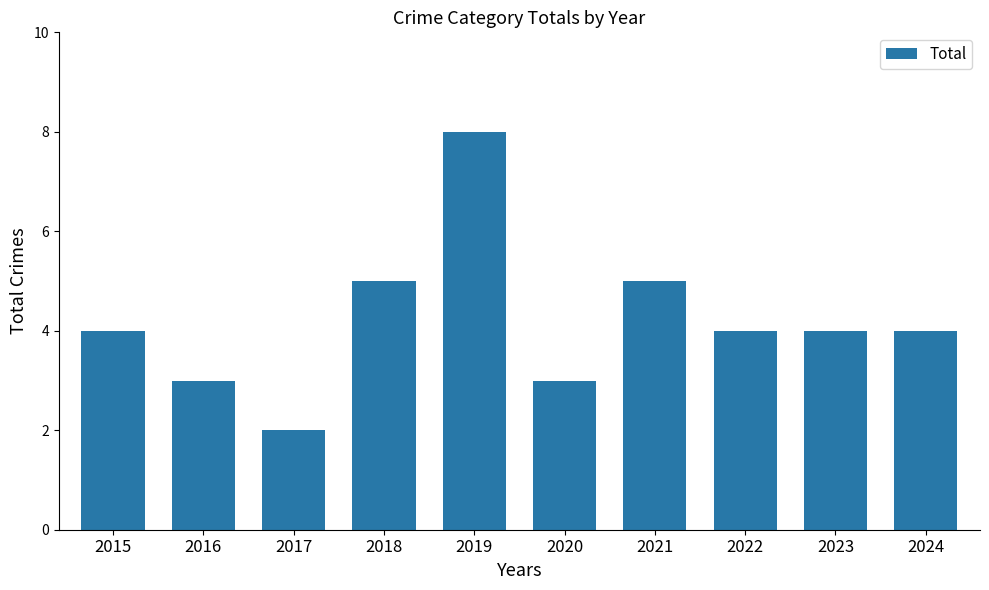

Reading left to right, list all the values displayed in this chart.

2015=4	2016=3	2017=2	2018=5	2019=8	2020=3	2021=5	2022=4	2023=4	2024=4